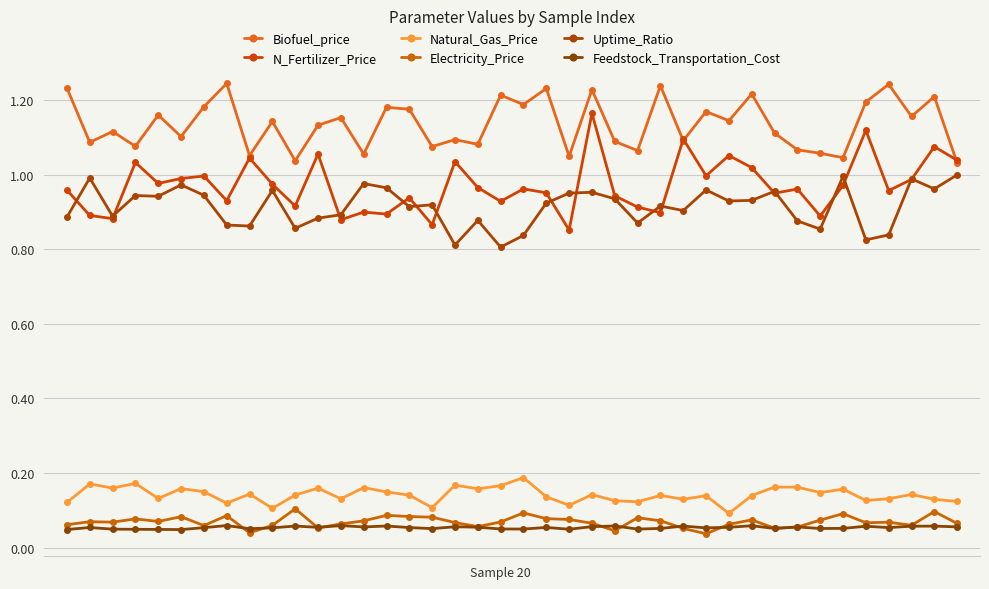

How many lines are shown in the chart?

6